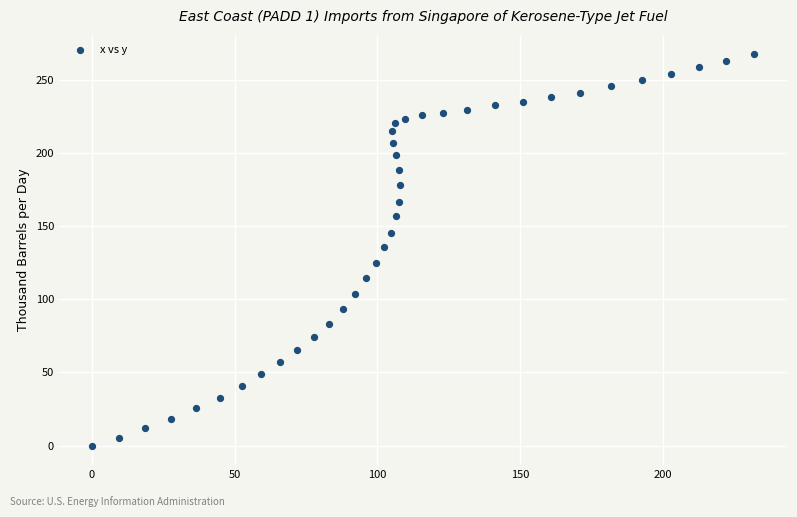

What is the range of Y values (max minus min)?

267.3